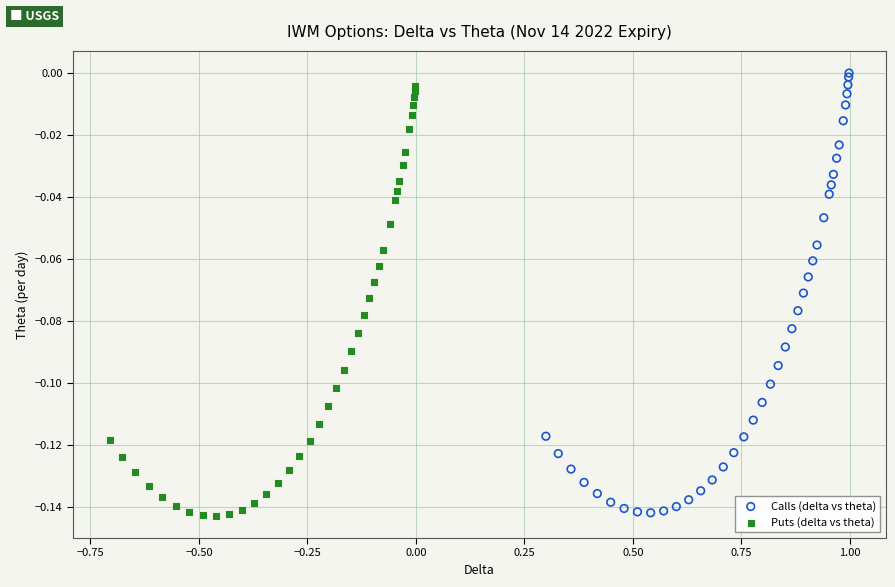

What are all the series names shown in the legend?

Calls (delta vs theta), Puts (delta vs theta)